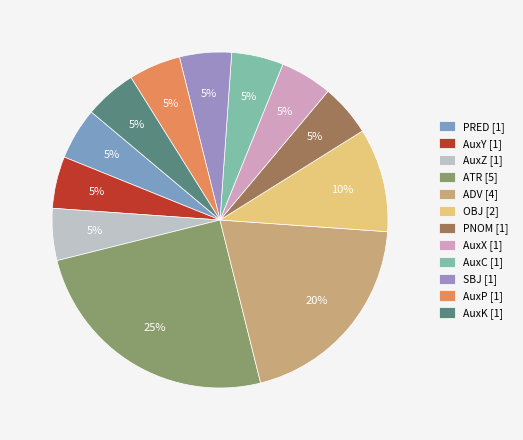

Is it true that AuxZ is 5% of the pie?

True